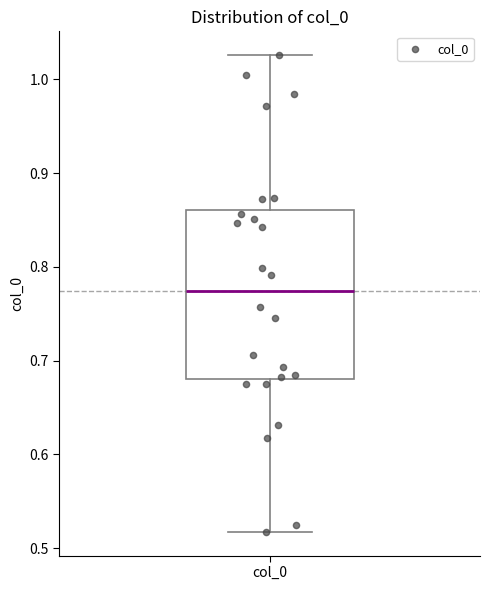

Transcribe this box plot: give where the median line is, the range the box spans, and where the two whiskers end, as read against the y-axis. The values are not printed on the chart, so give them approximately, as read against the axis.

median 0.77, box 0.68 to 0.86, whiskers 0.52 to 1.03